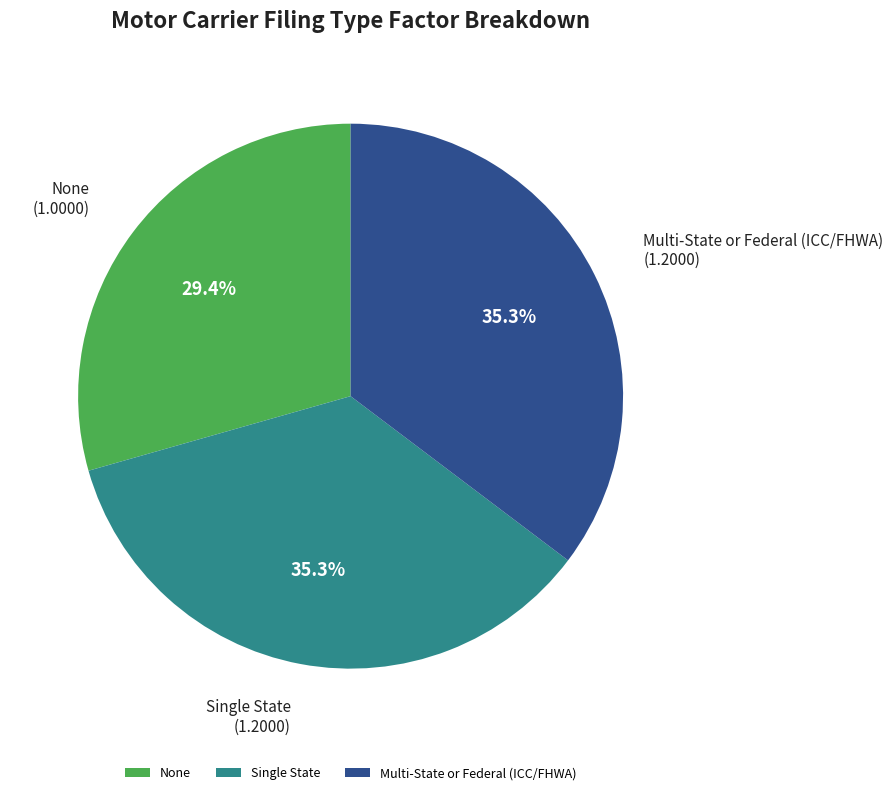

To the nearest percent, what is the combined percentage of None and Multi-State or Federal (ICC/FHWA)?

65%